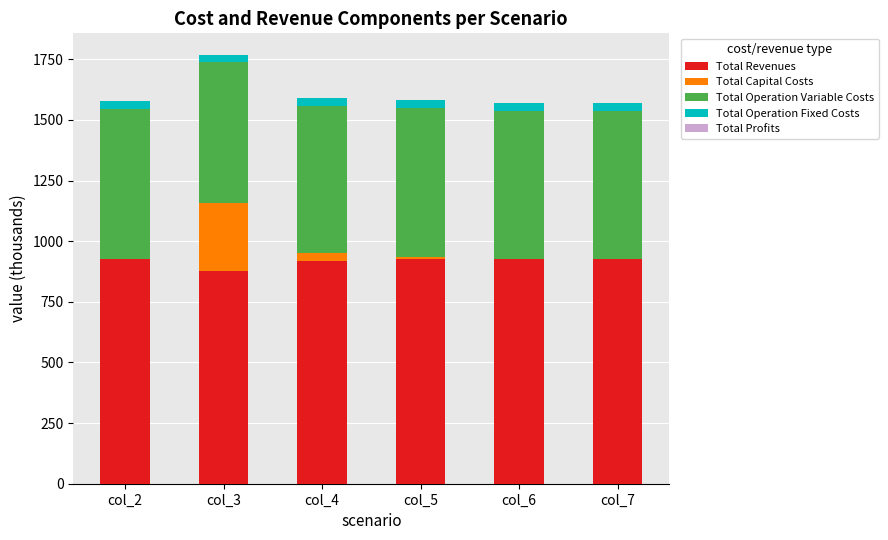

At how many categories does at least one series exceed 842?

6